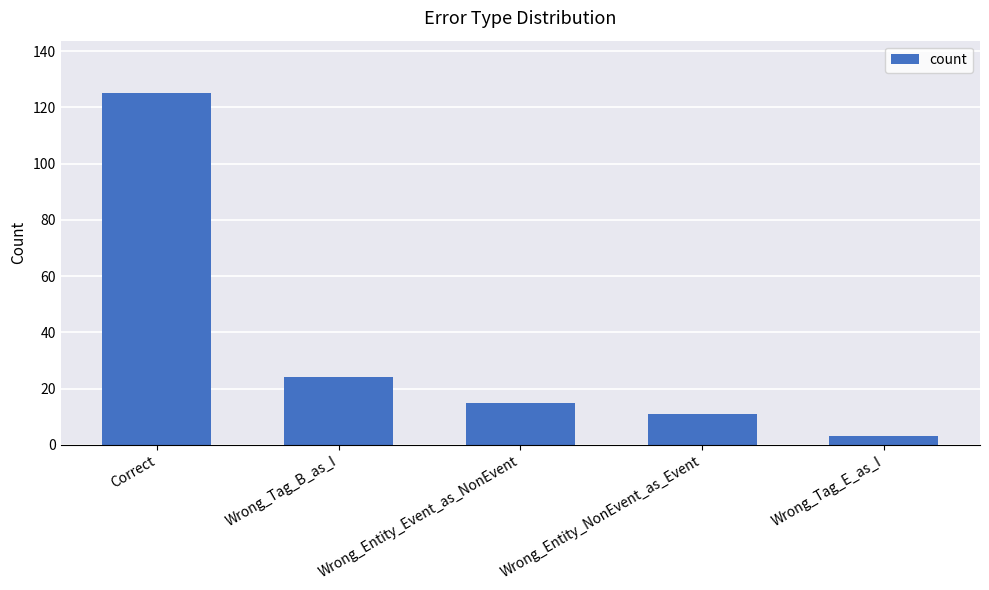

What is the sum of the values at Wrong_Tag_E_as_I and Wrong_Tag_B_as_I?

27